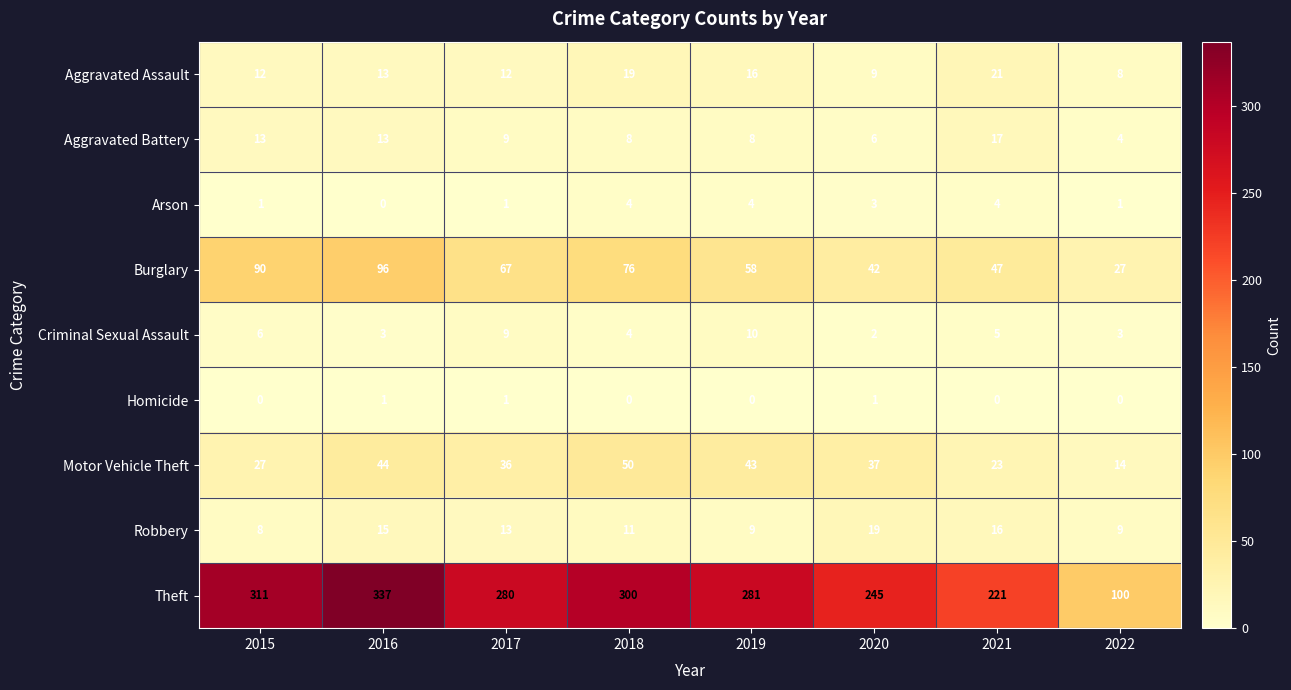

At how many categories does at least one series exceed 269?

5